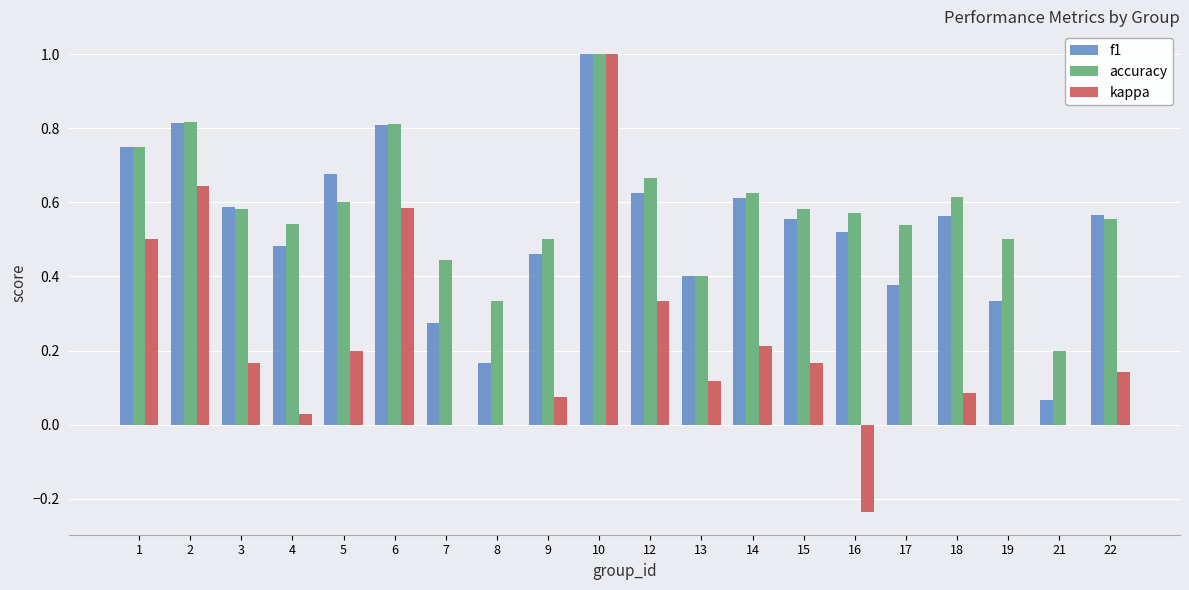

Is the value of kappa at 1 greater than the value of accuracy at 12?

No